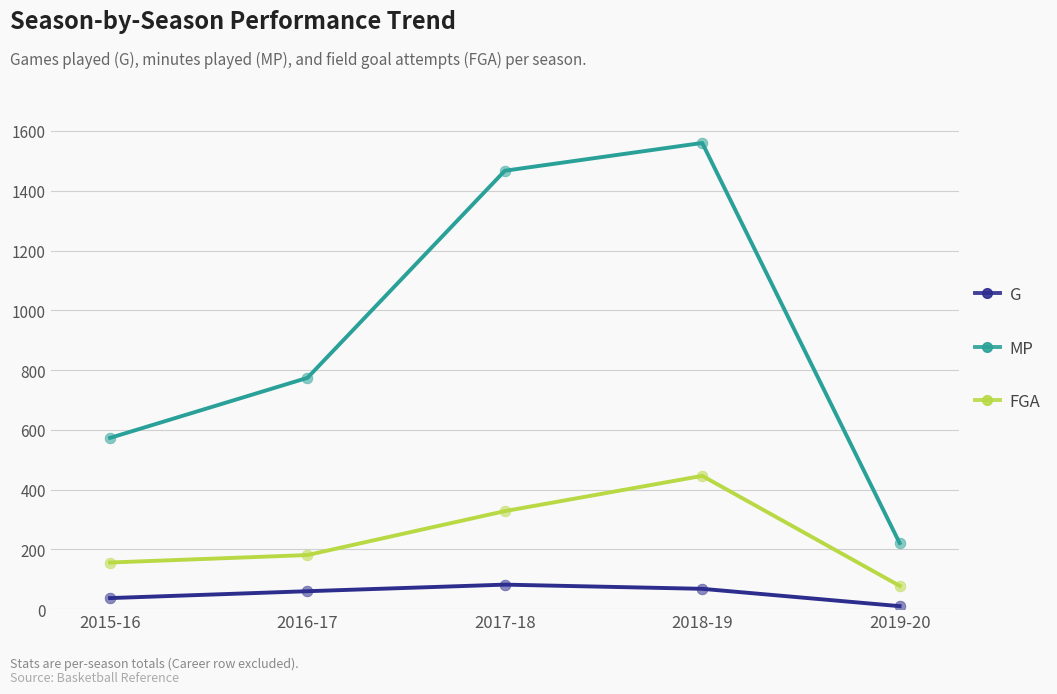

Which series has the largest total across all categories?

MP